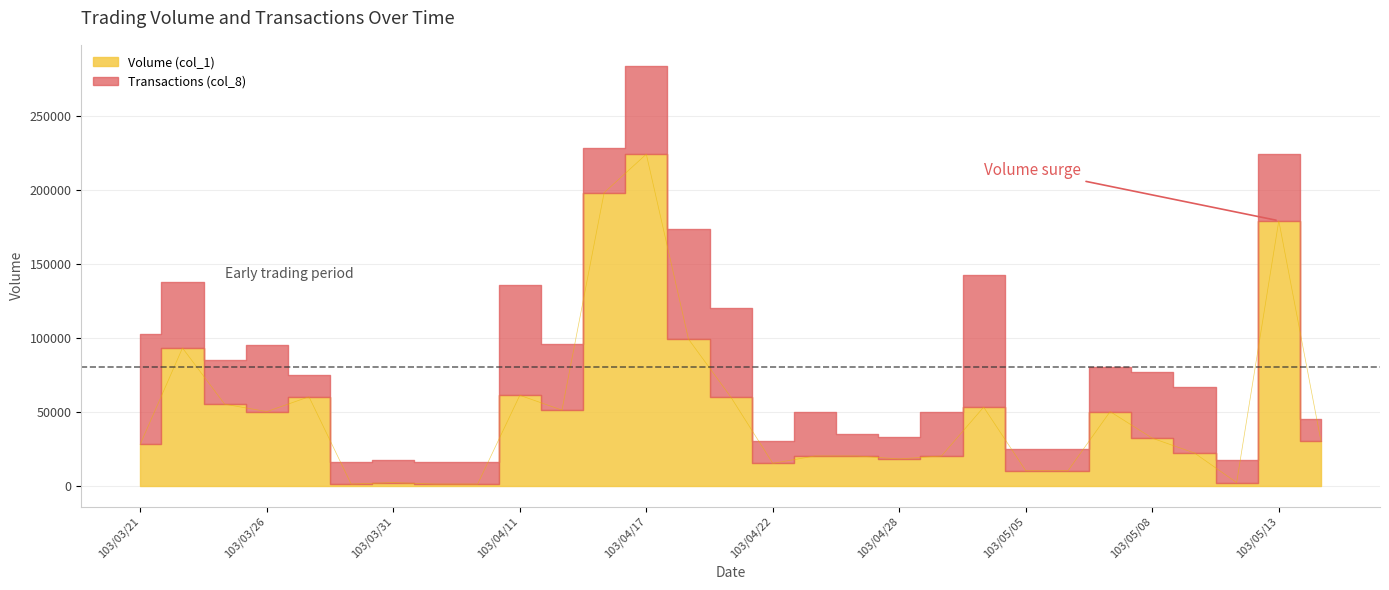

What is the difference between the values at 103/04/16 and 103/04/21?

138000